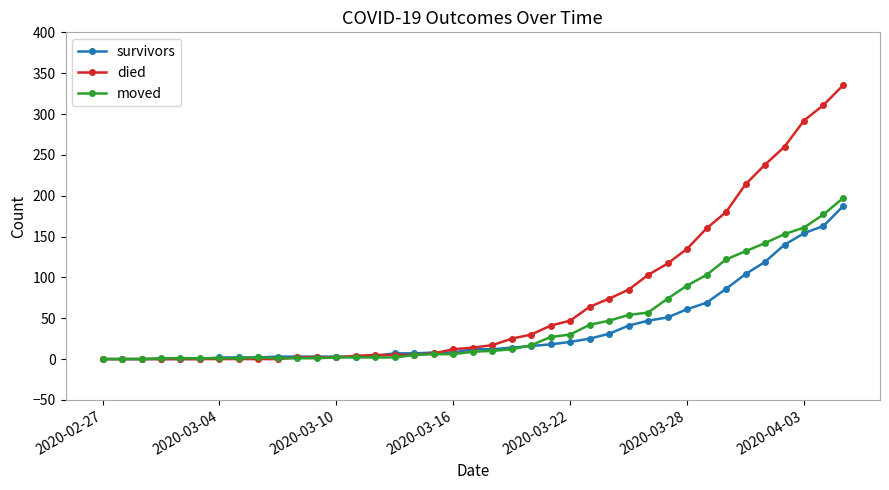

What is the average value of the survivors series?

37